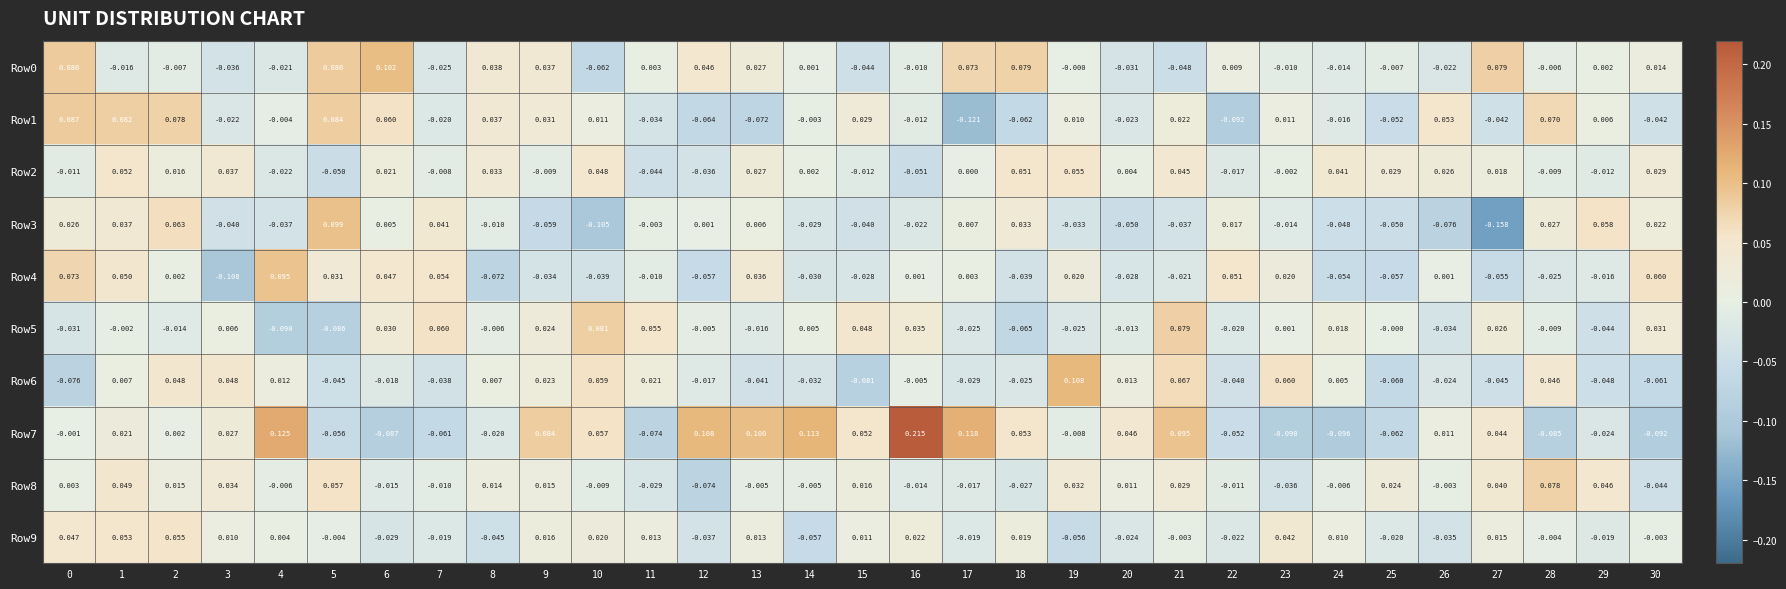

Is the value of Row8 at 0 greater than the value of Row2 at 6?

No